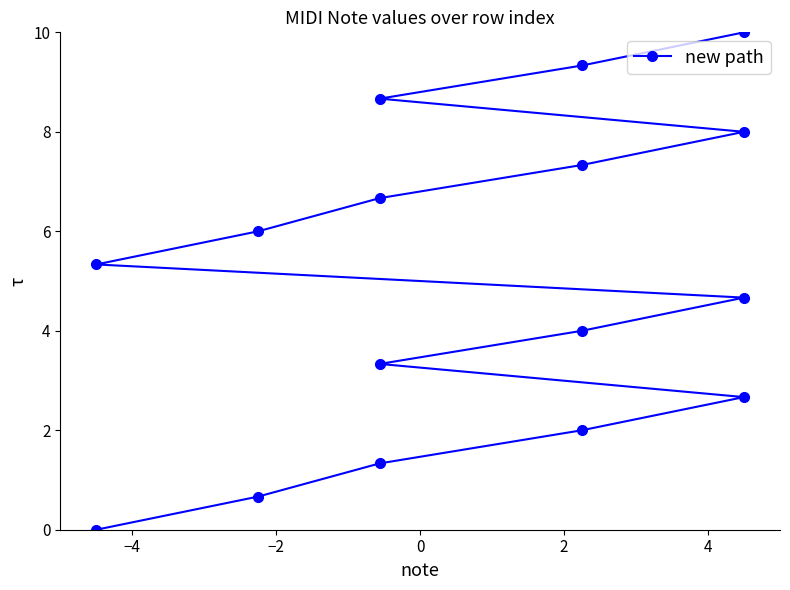

What is the label of the 6th point from the left?

4